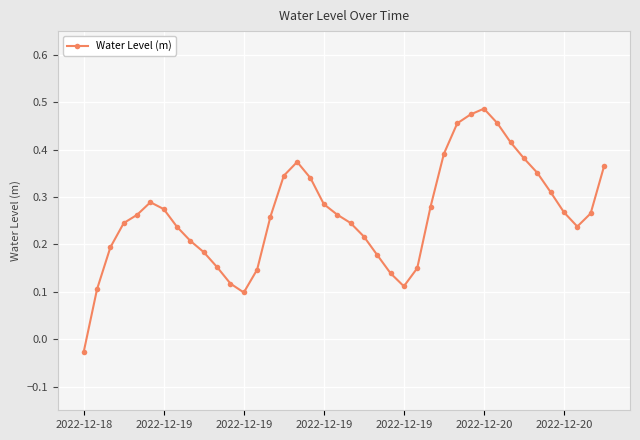

How many interior local peaks (higher than both neighbors) does the data have?

3